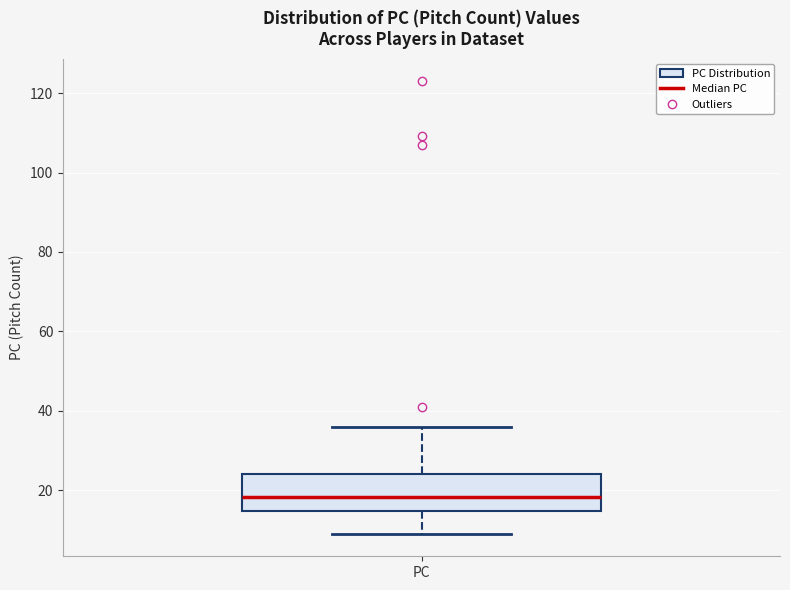

Read this box plot against the y-axis: the position of the median line, the range covered by the box, and the ends of both whiskers. The values are not printed on the chart, so give them approximately, as read against the axis.

median 18, box 14 to 24, whiskers 10 to 36